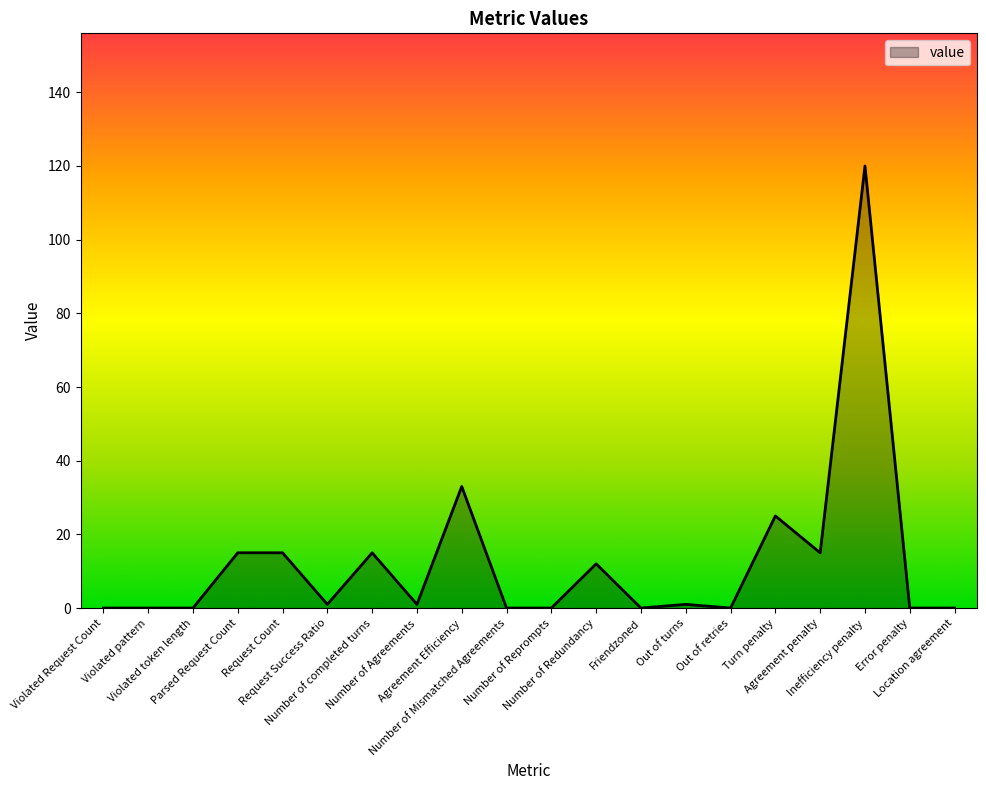

What is the maximum value shown in the chart?

120